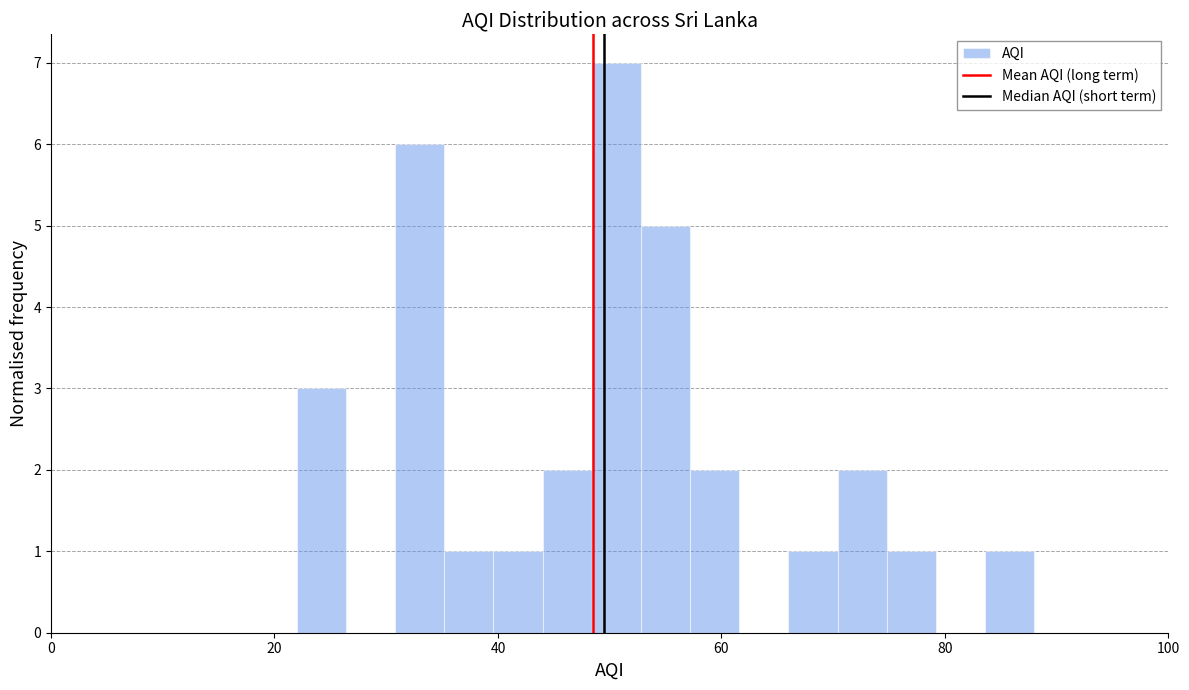

Read against the x-axis, roughly where is the centre of the tallest bar?

50